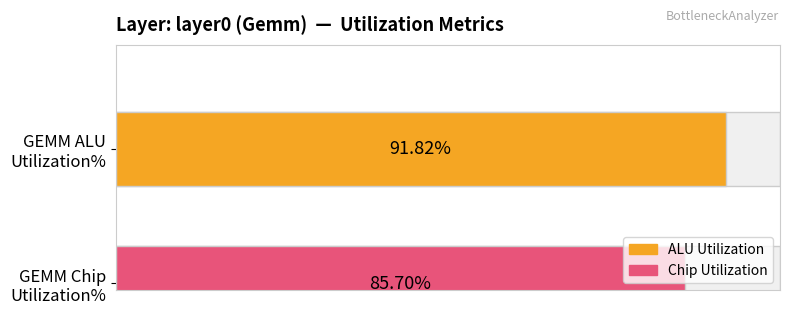

Reading right to left, extract all data points from this chart.

Average utilization: 85.7	91.8
Maximum utilization: 85.7	91.8